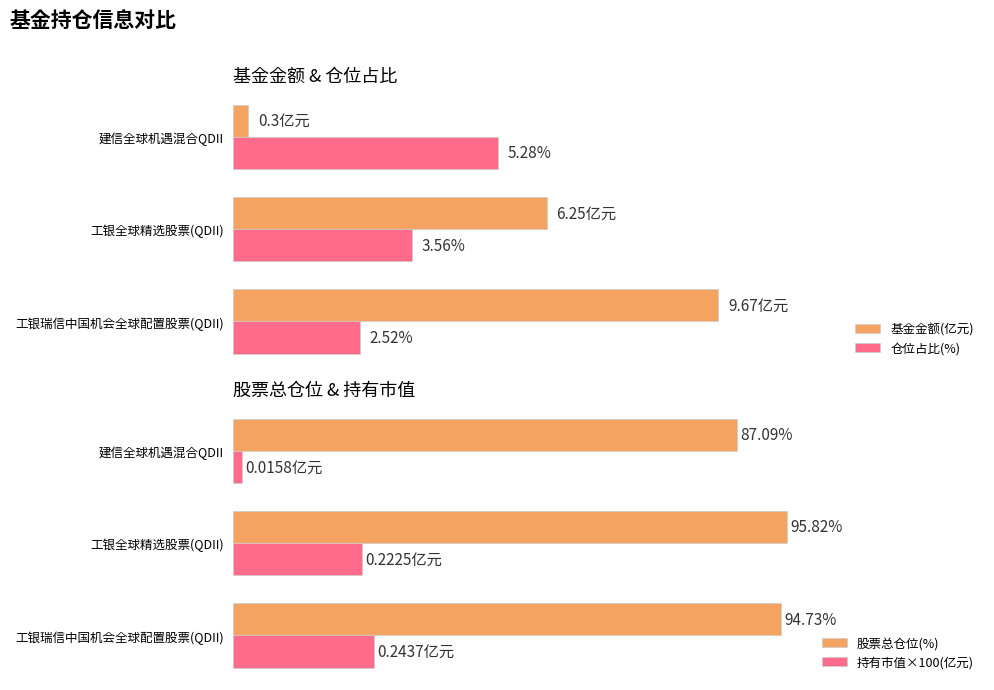

What is the difference between the maximum and minimum values in the 持有市值×100(亿元) series?

22.8